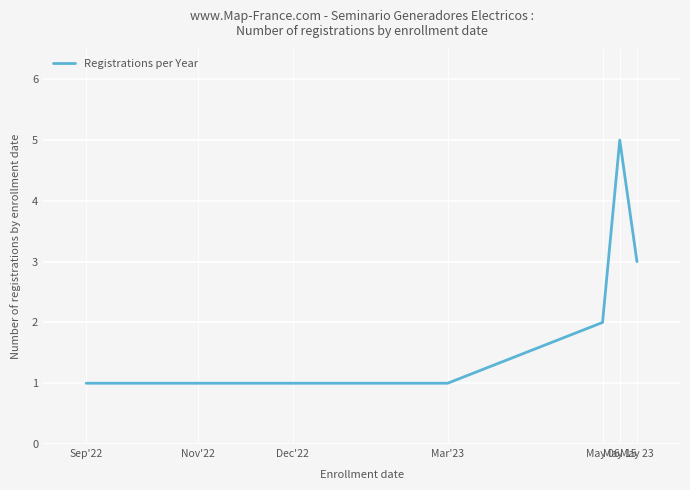

Reading right to left, what are all the values shown in this chart?

May 23=3	May 15=5	May 06=2	Mar'23=1	Dec'22=1	Nov'22=1	Sep'22=1